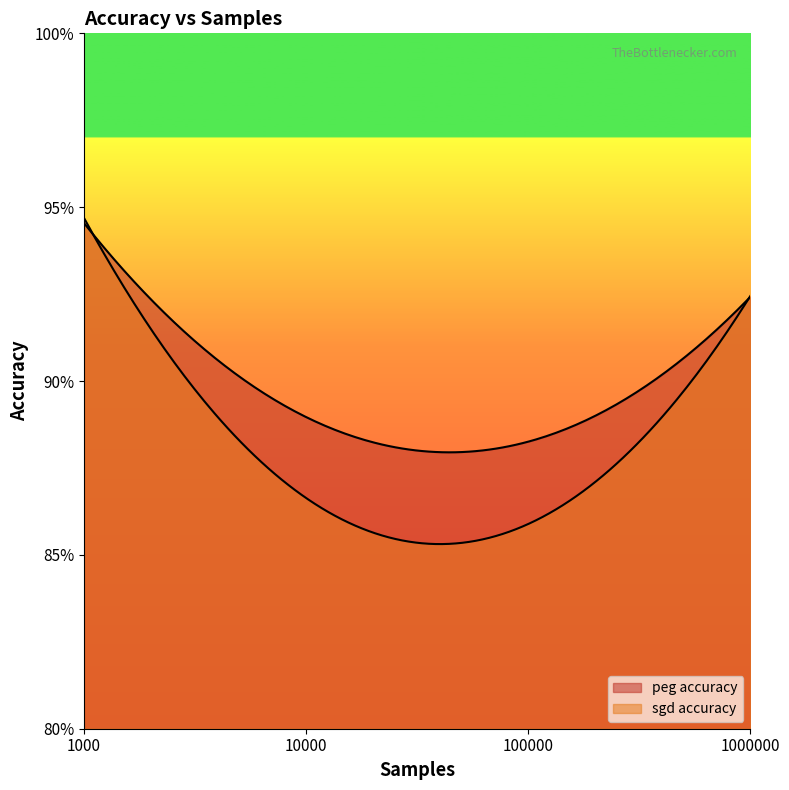

Between 1000 and 10000, which series saw the biggest shift?

sgd accuracy